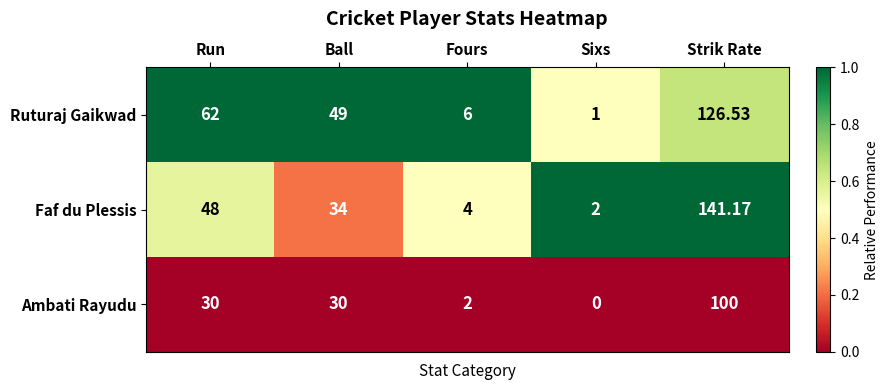

Rank the series at Ball from highest to lowest value.

Ruturaj Gaikwad, Faf du Plessis, Ambati Rayudu